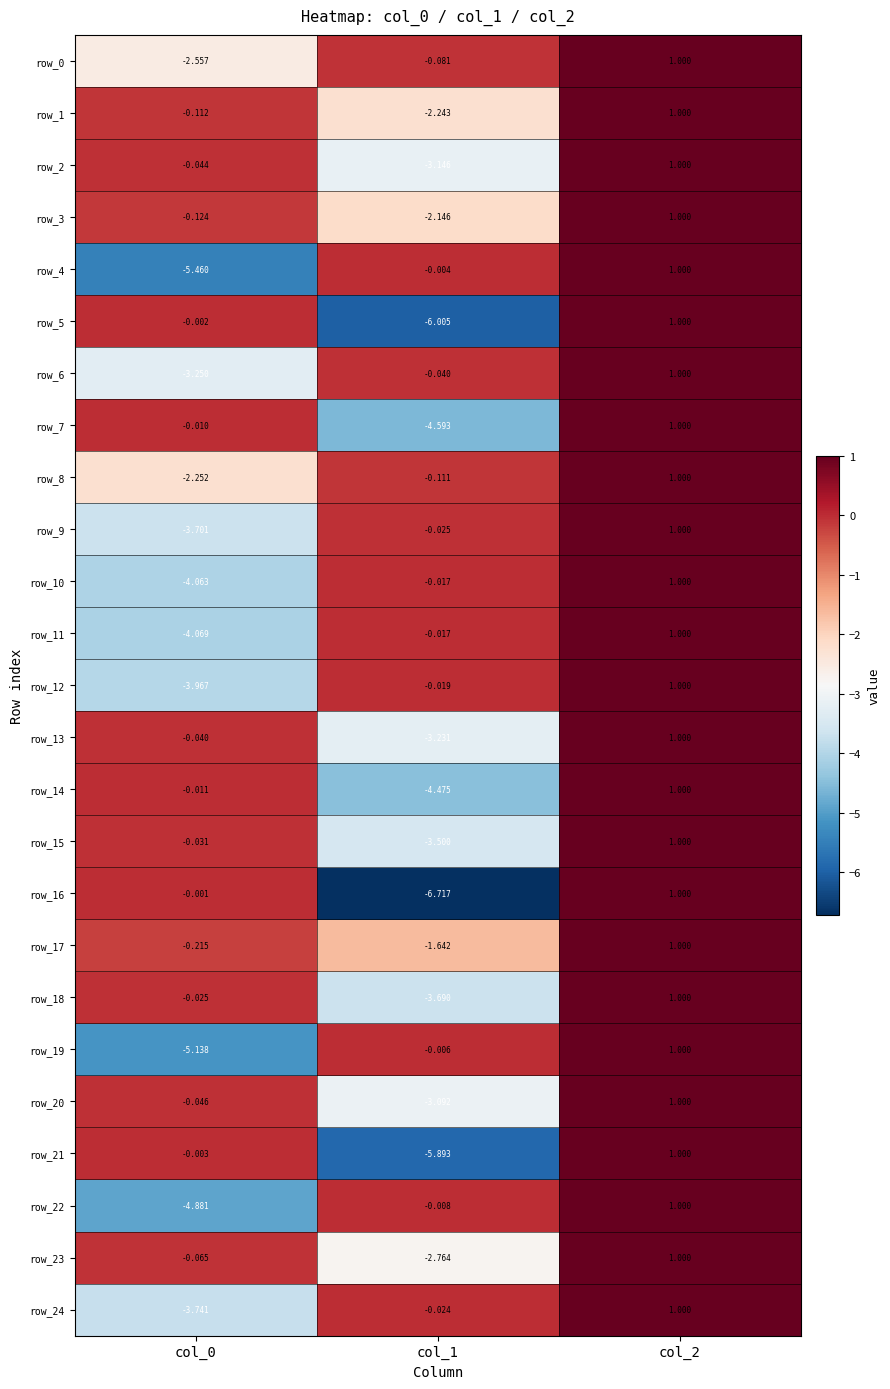

How many data points in row_22 are less than 0?

2